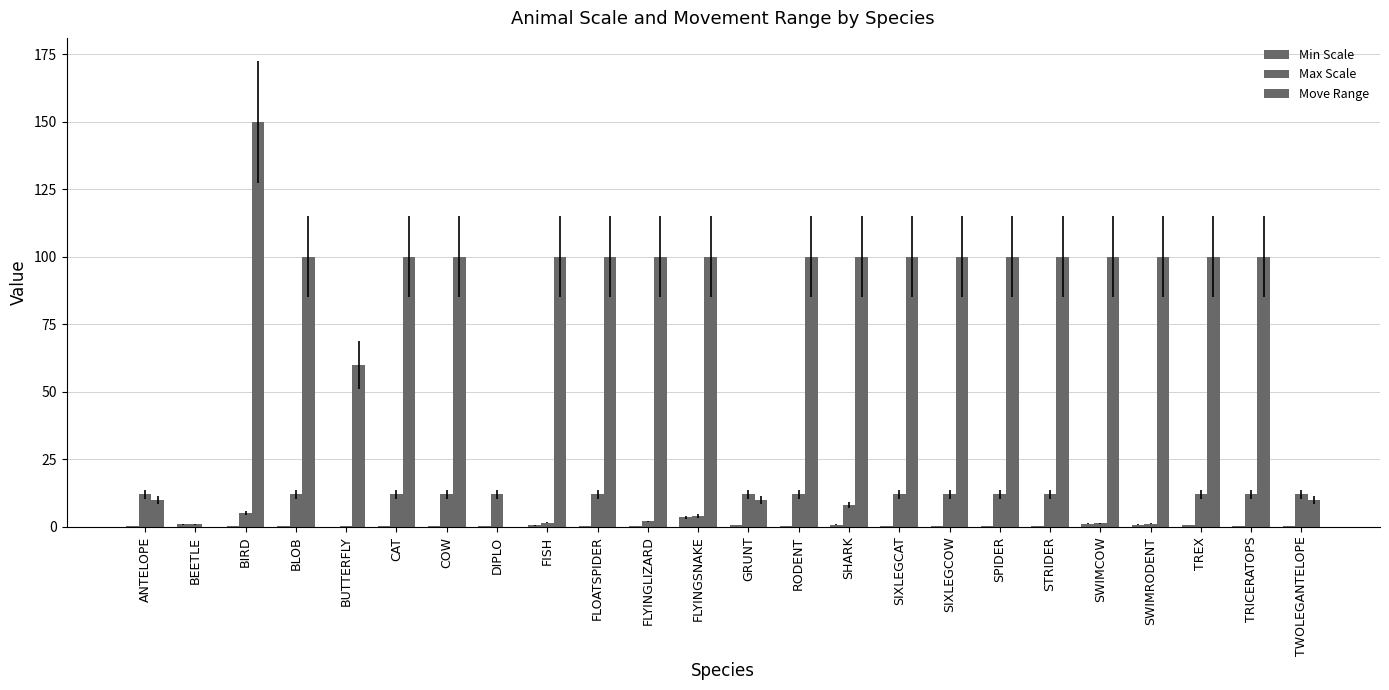

How many distinct data groups are displayed?

3